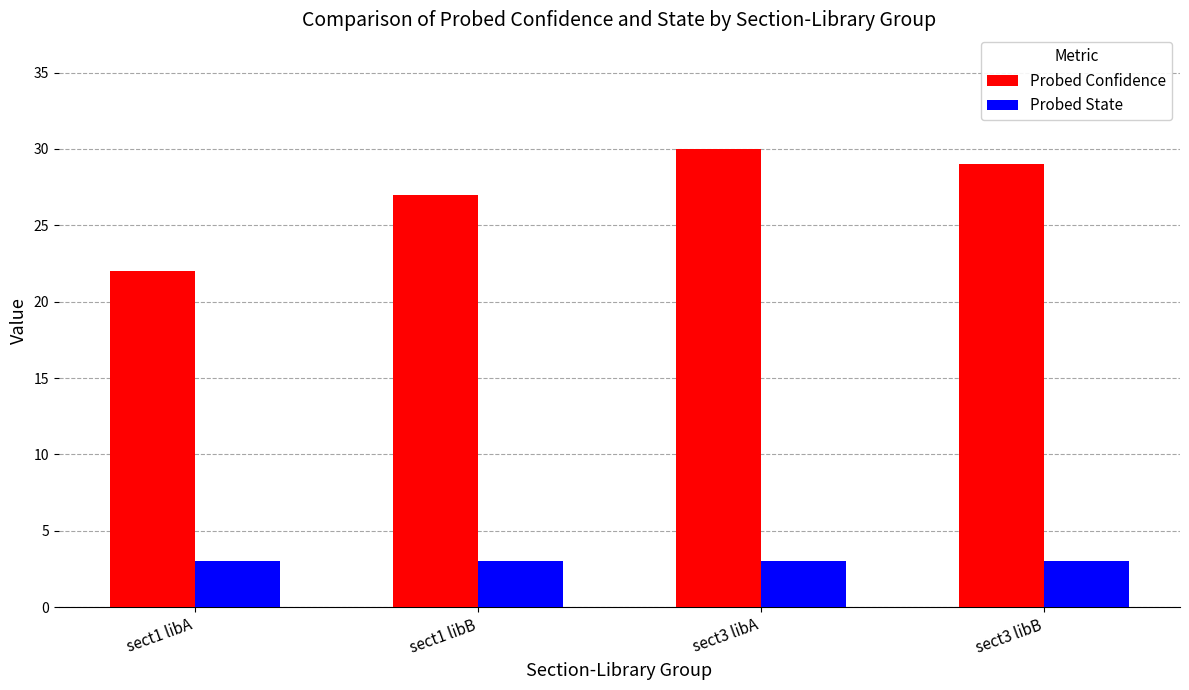

What is the sum of all Probed State values?

12